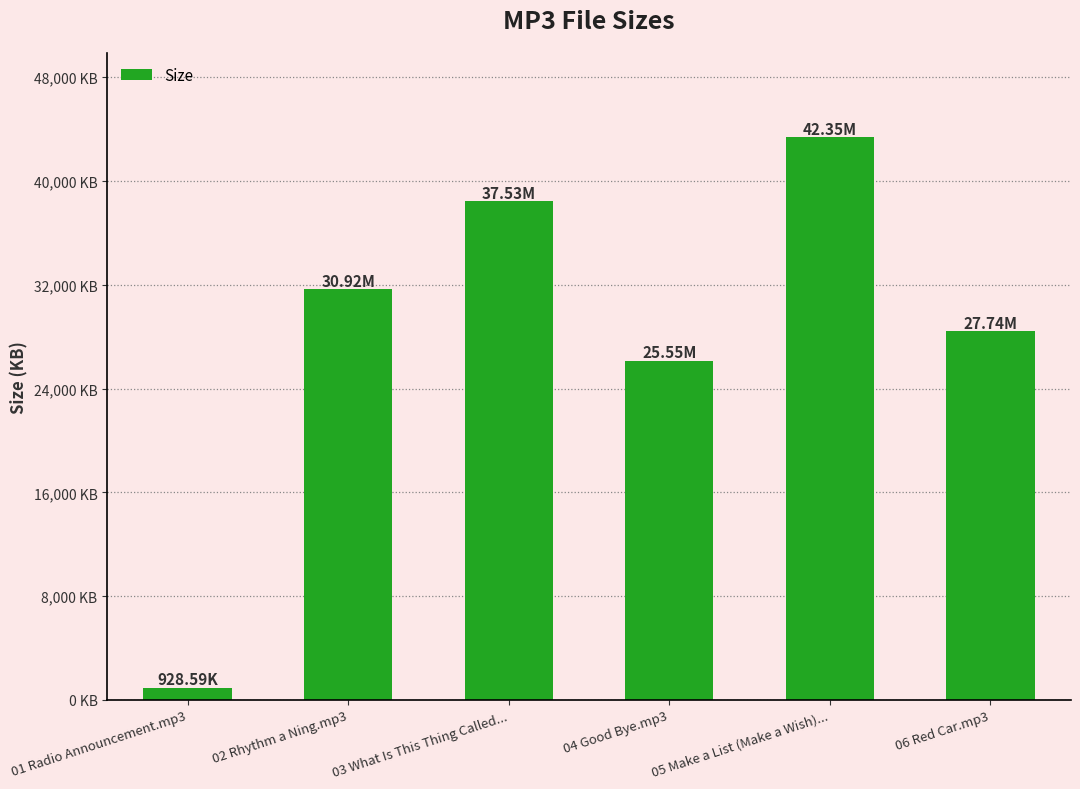

Reading left to right, extract all data points from this chart.

928.6	31662.1	38430.7	26163.2	43366.4	28405.8